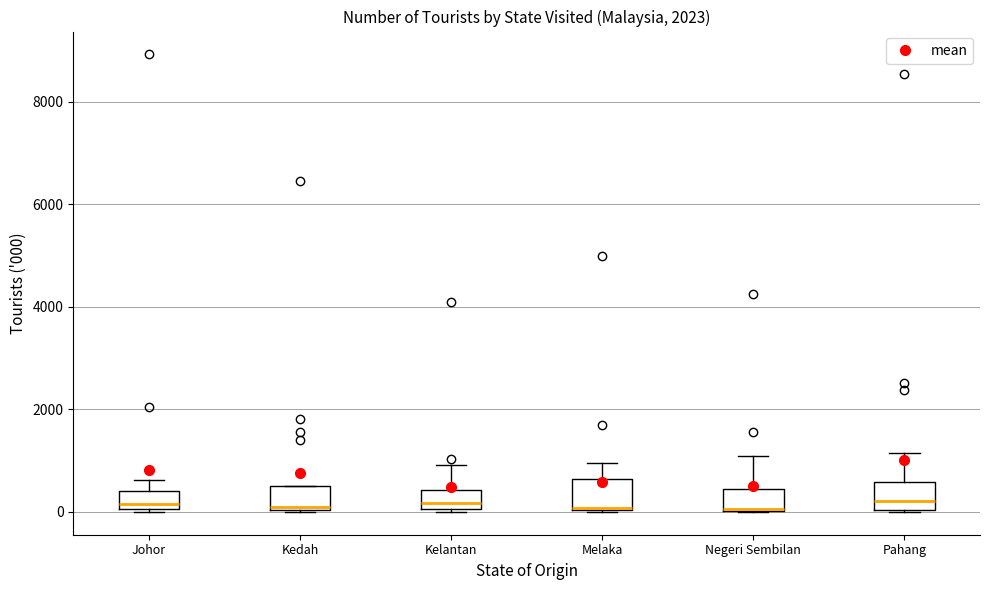

Where is the lower edge of the box for Melaka on the y-axis? The values are not printed on the chart, so give them approximately, as read against the axis.

0